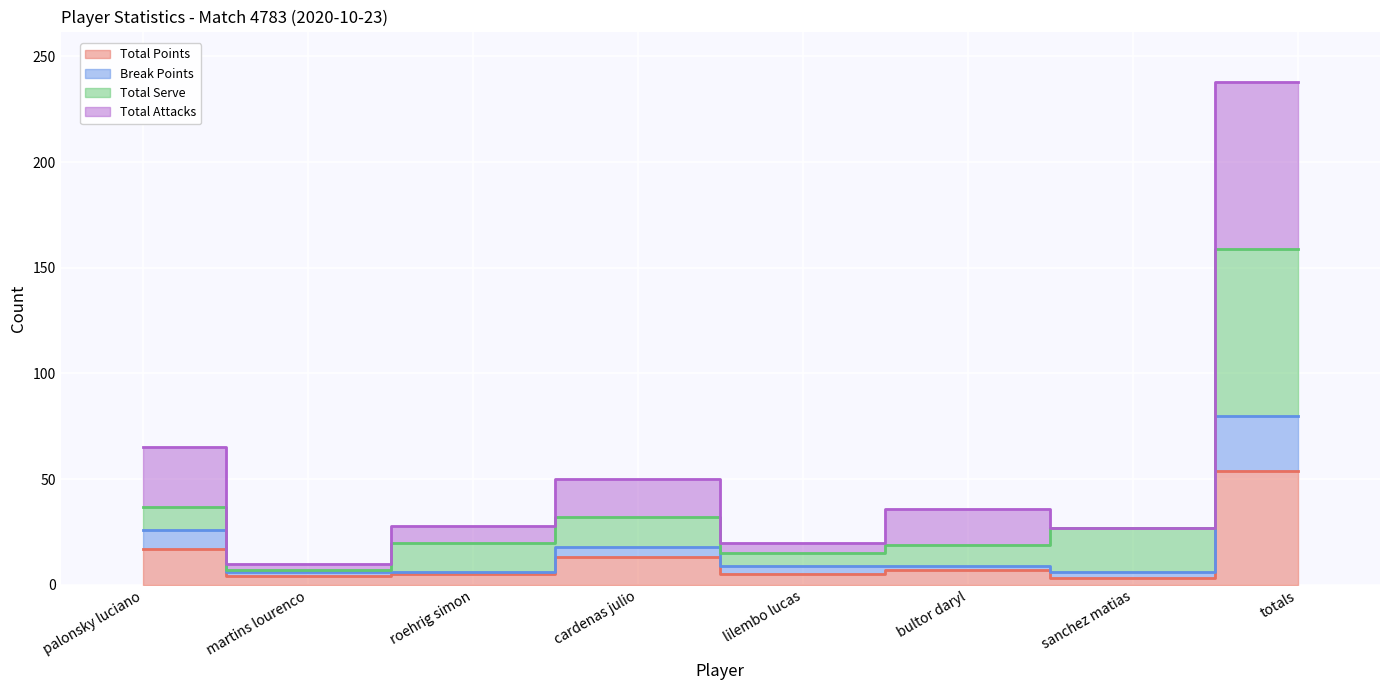

What is the spread (max minus min) of values at bultor daryl?

29